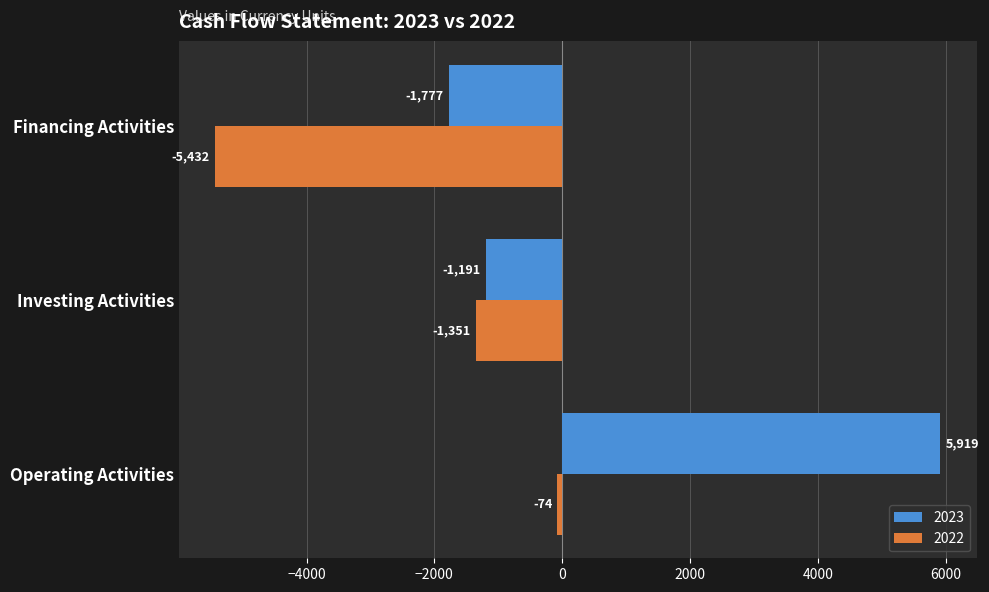

At which category is the sum across all series the highest?

Operating Activities